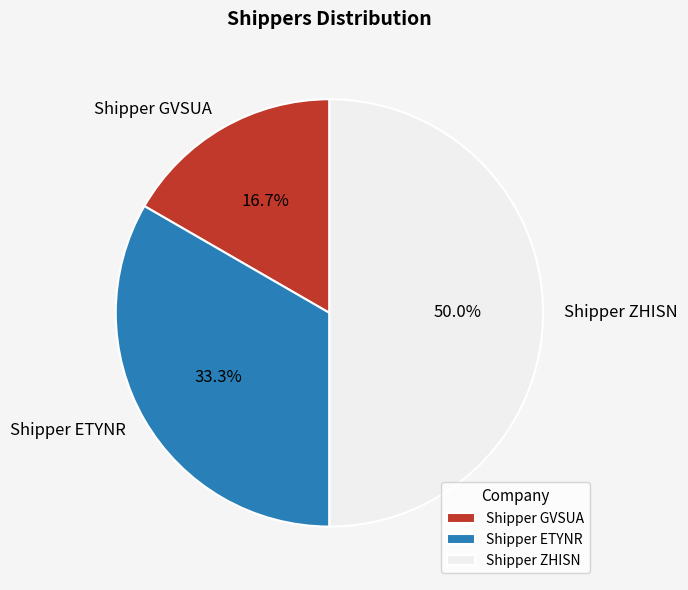

Count the number of slices in the pie.

3